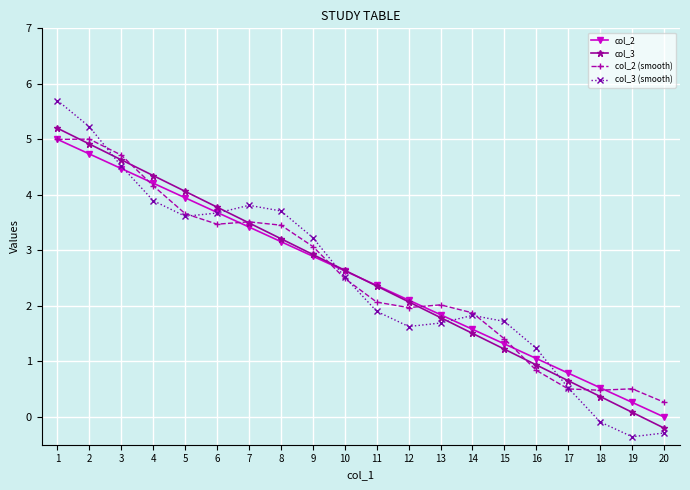

What is the difference between the col_3 (smooth) values at 3 and 8?

0.8